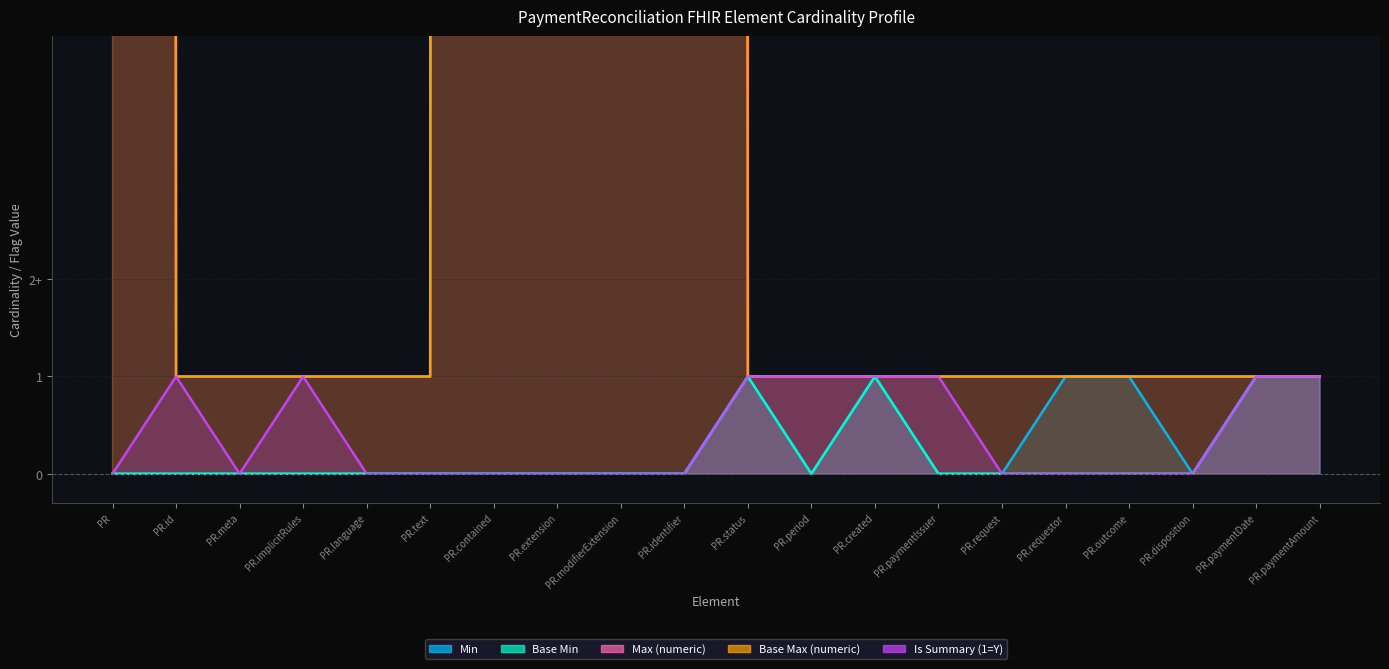

Where is Is Summary (1=Y) nearest to the value 0?

PR